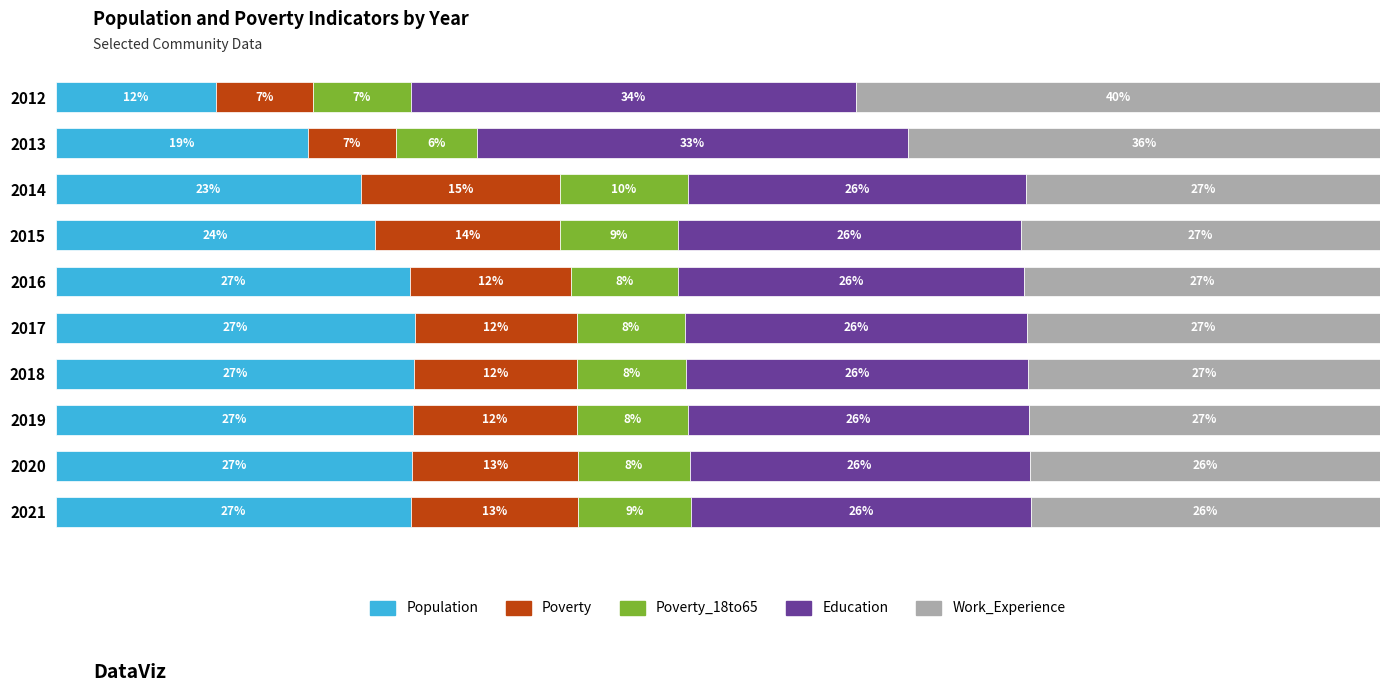

What are all the series names shown in the legend?

Population, Poverty, Poverty_18to65, Education, Work_Experience